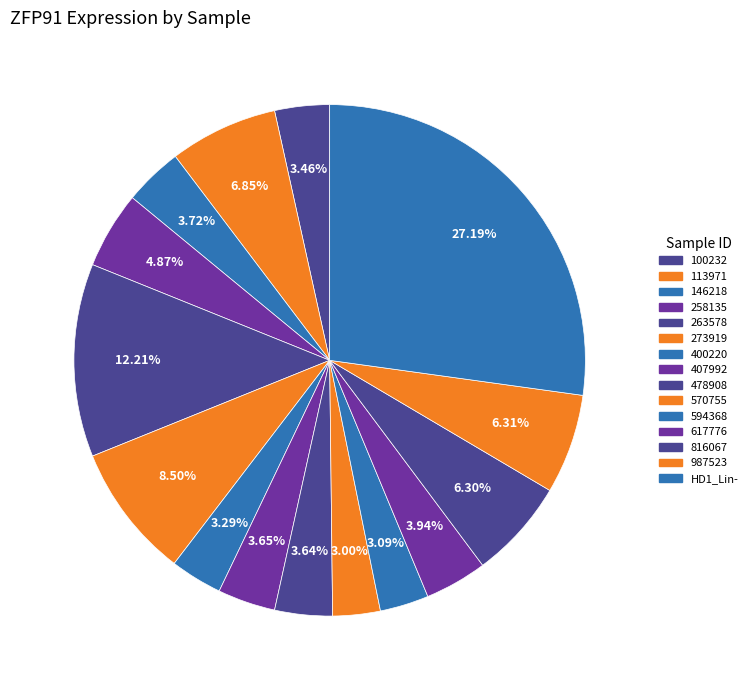

To the nearest percent, what percentage of the pie is 113971?

7%